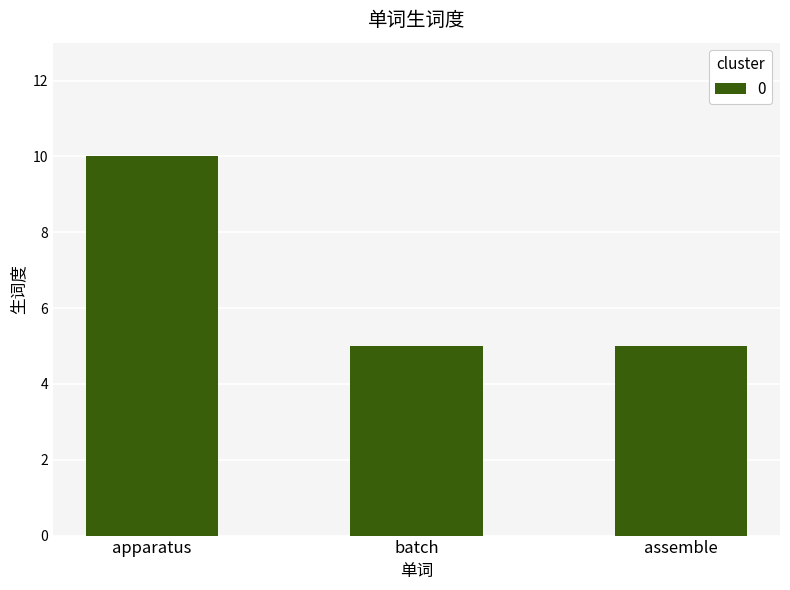

Reading left to right, extract all data points from this chart.

10	5	5